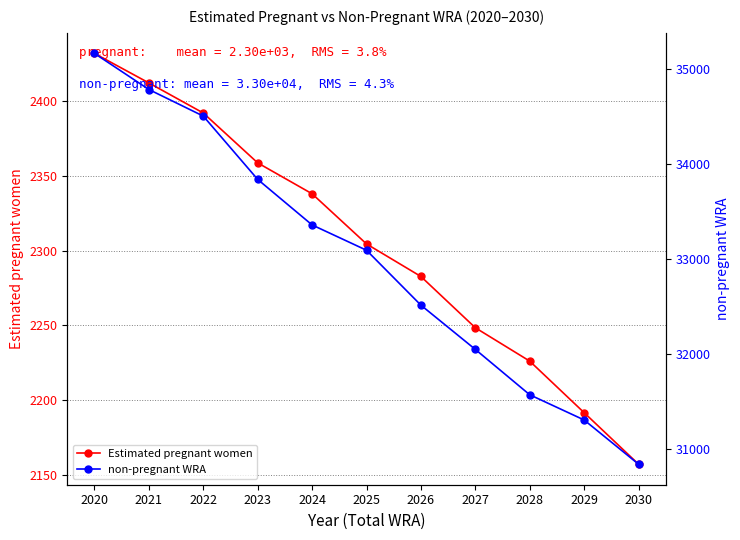

At which category is the sum across all series the highest?

2020